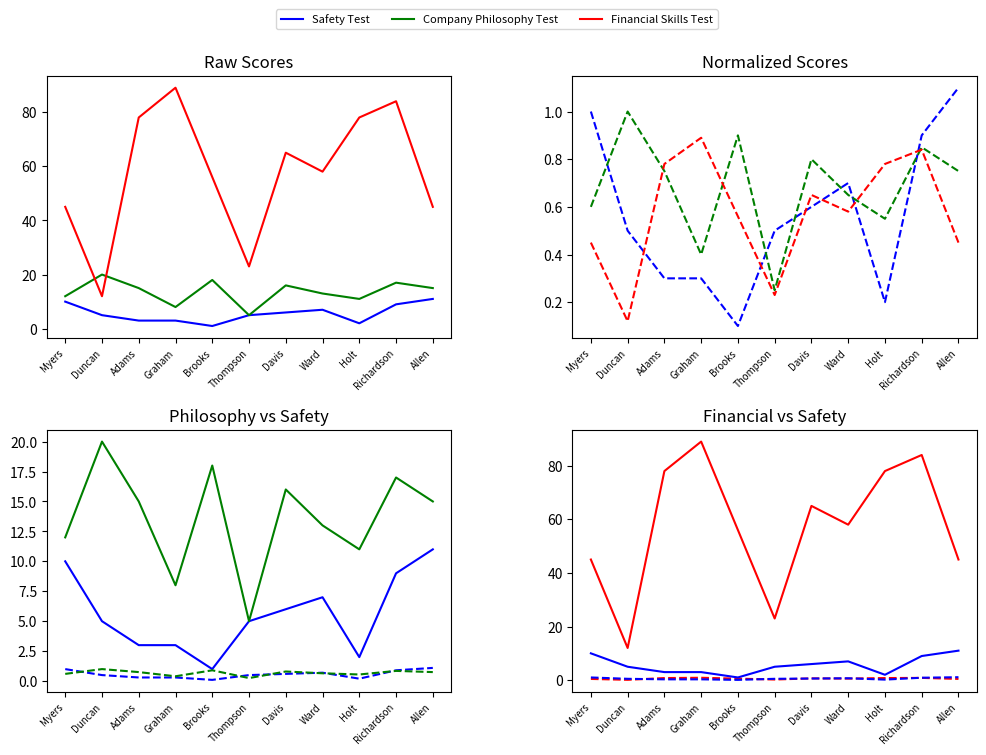

What is the maximum value shown in the chart?

89.0